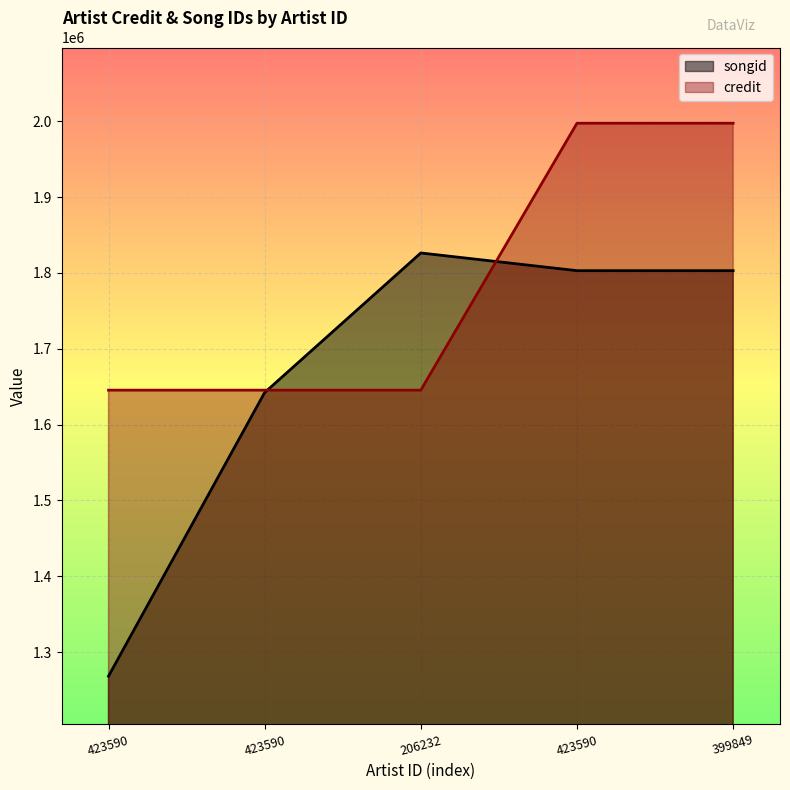

At 399849, list the series in order from smallest to largest.

songid, credit